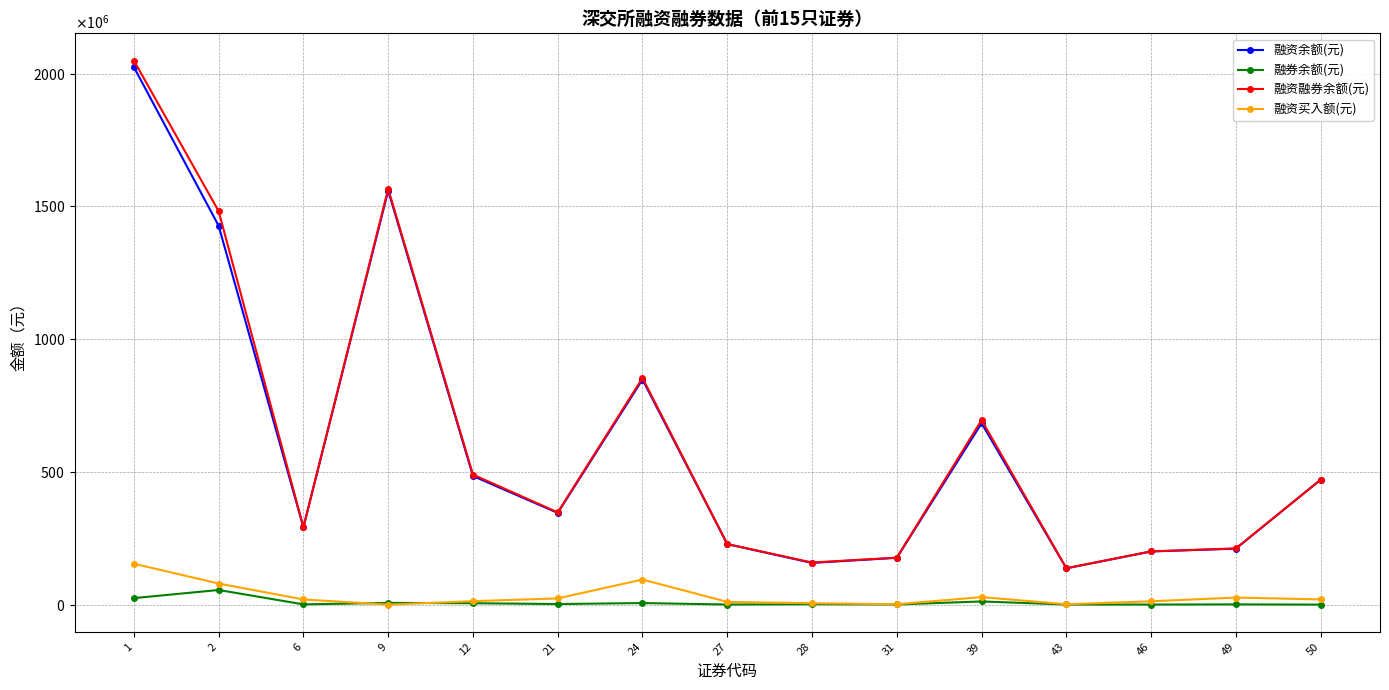

The value of 融资融券余额(元) at 43 is 180018571. True or false?

False